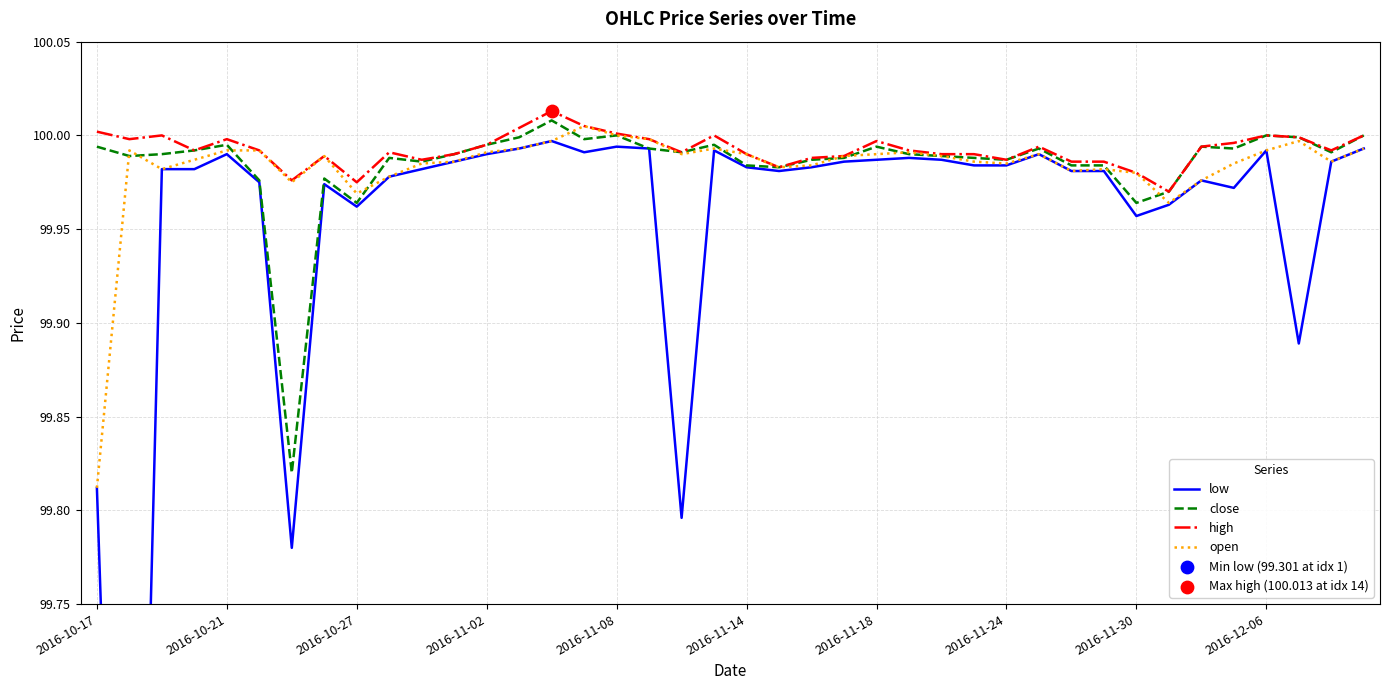

Which series reaches the maximum Y coordinate?

high